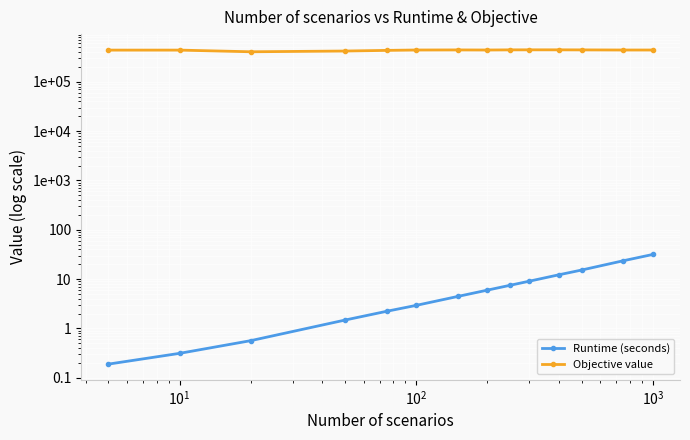

What is the sum of all Runtime (seconds) values?

117.4